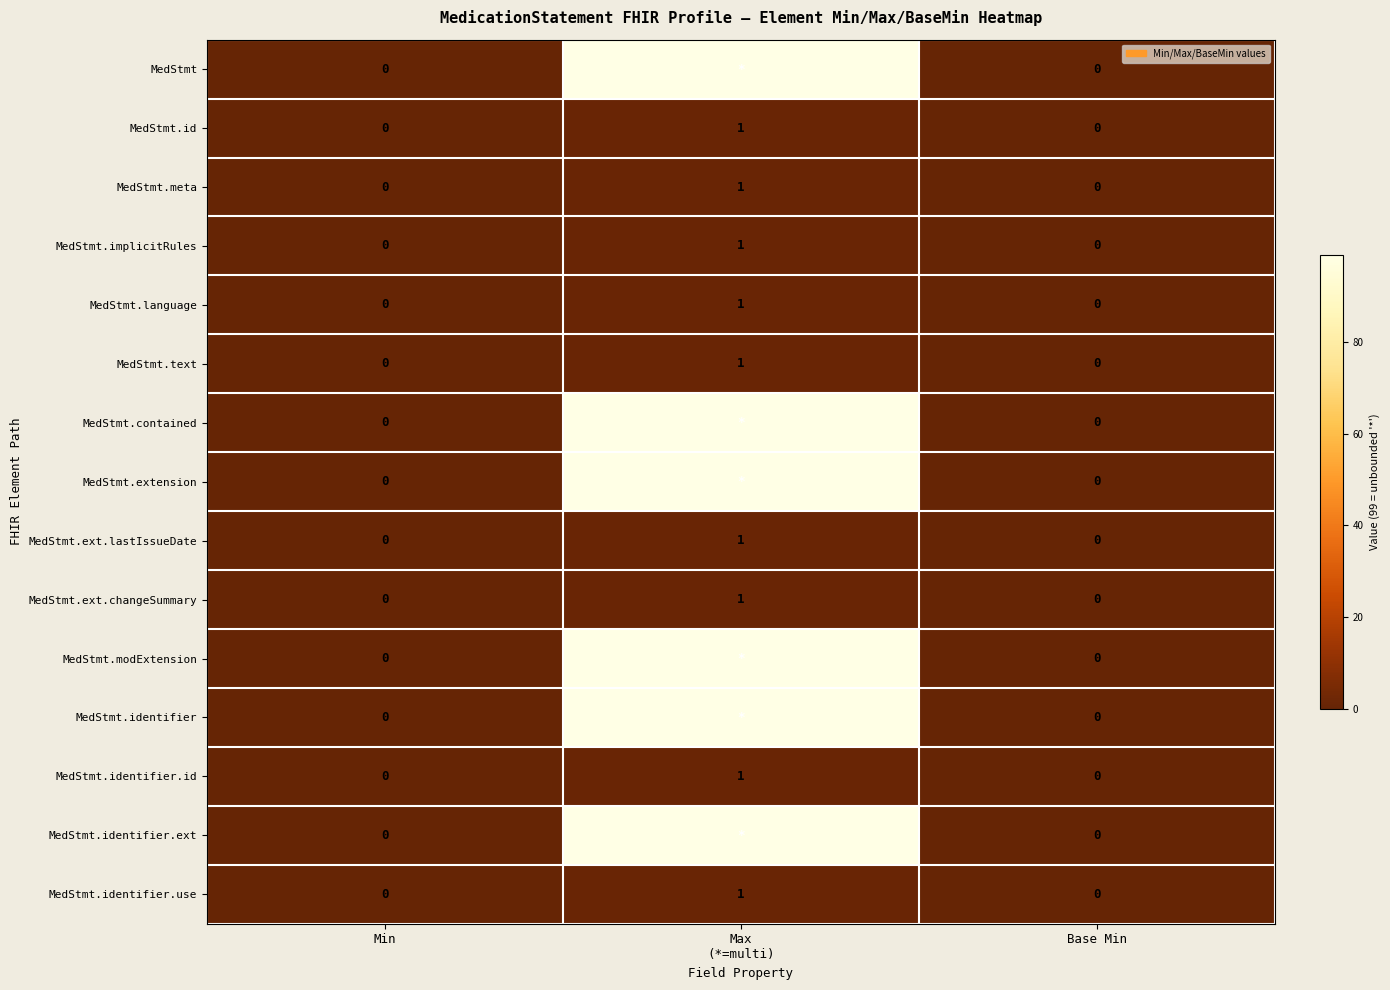

What is the maximum value for MedStmt.ext.changeSummary?

1